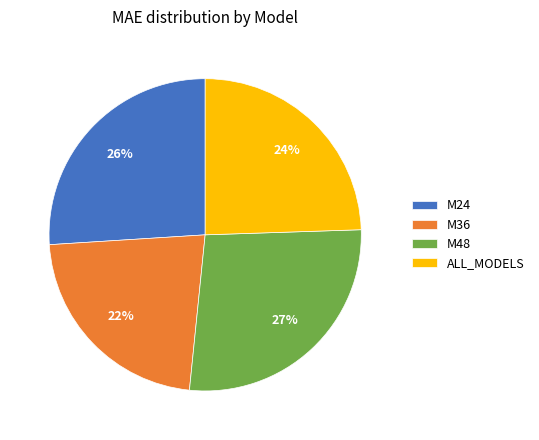

Is the sum of M36 and M48 greater than half?

No